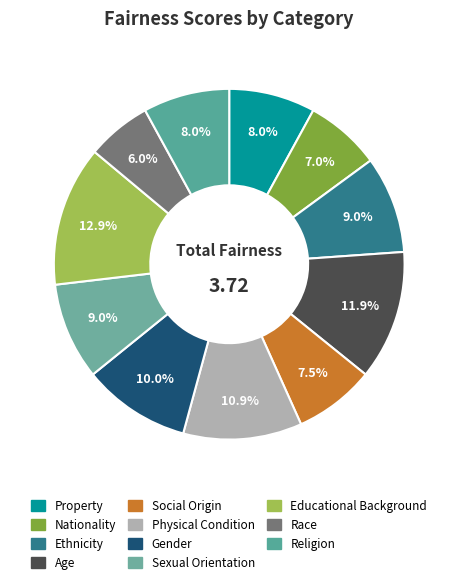

Does any single category account for the majority?

No